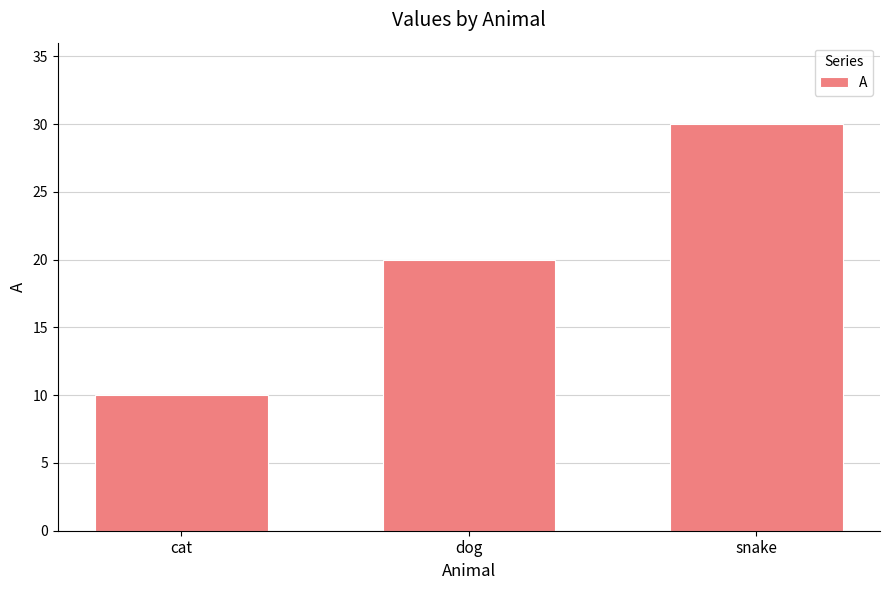

What is the average value?

20